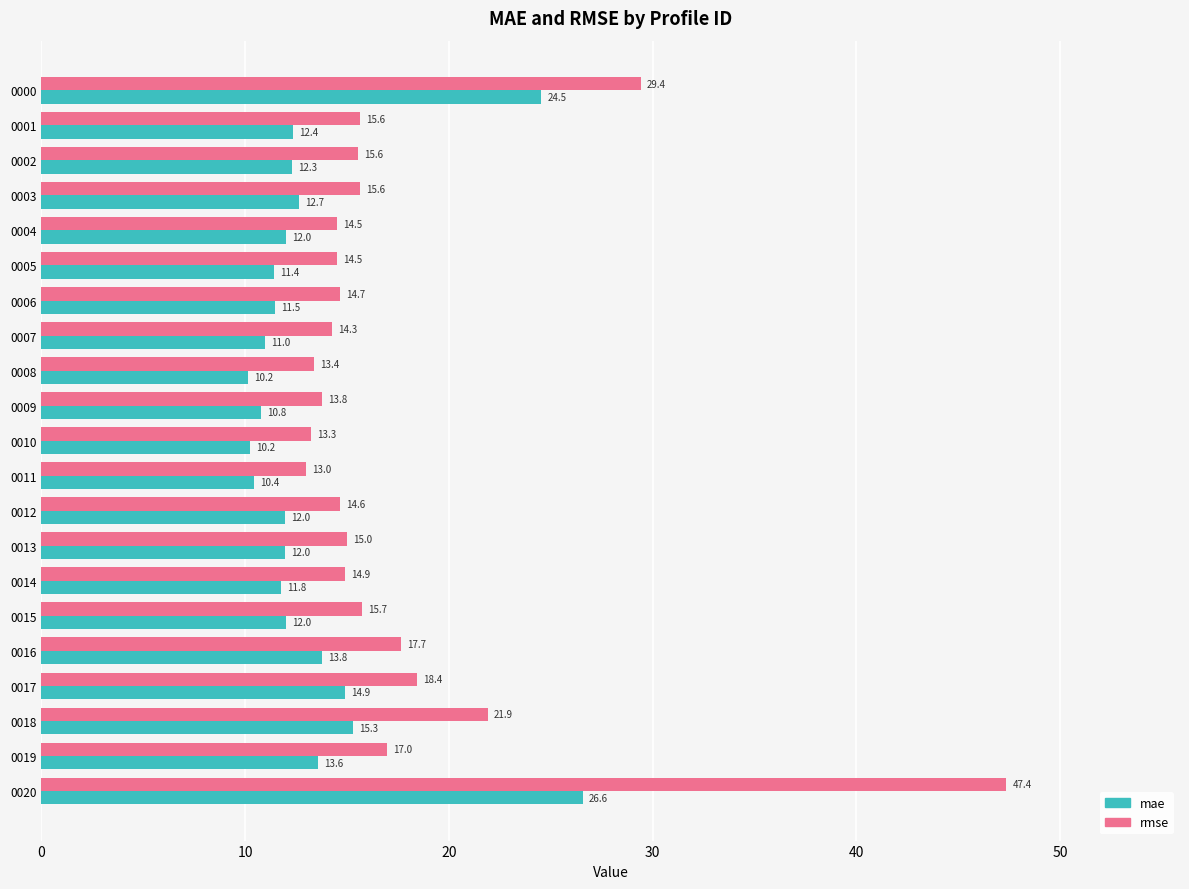

What is the maximum value for rmse?

47.4